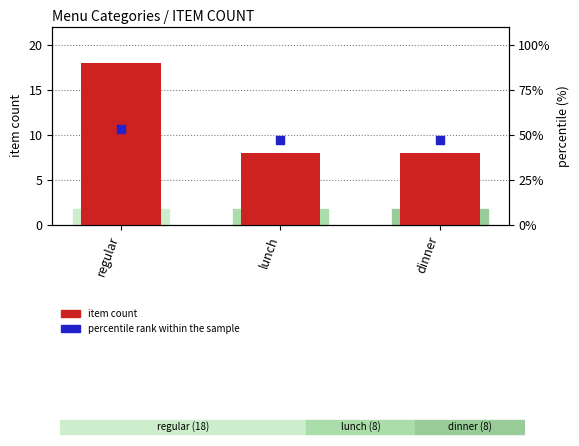

Is the value of percentile rank within the sample at dinner greater than the value of item count at dinner?

Yes